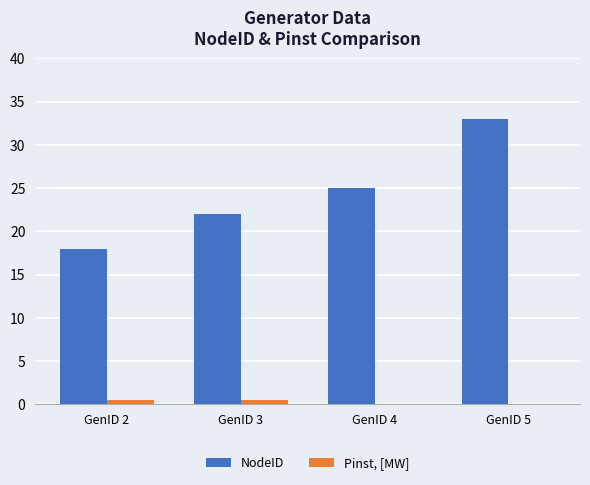

What is the total value across all series at GenID 5?

33.0